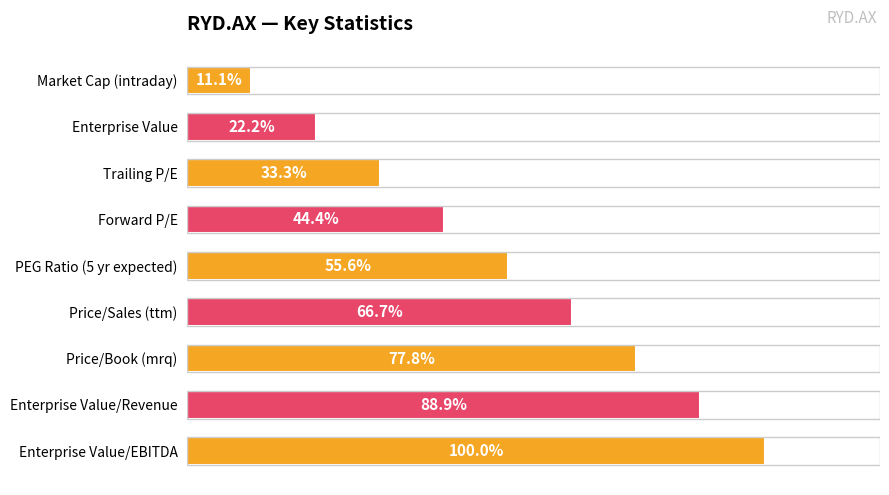

Between Trailing P/E and Enterprise Value, which is larger?

Trailing P/E